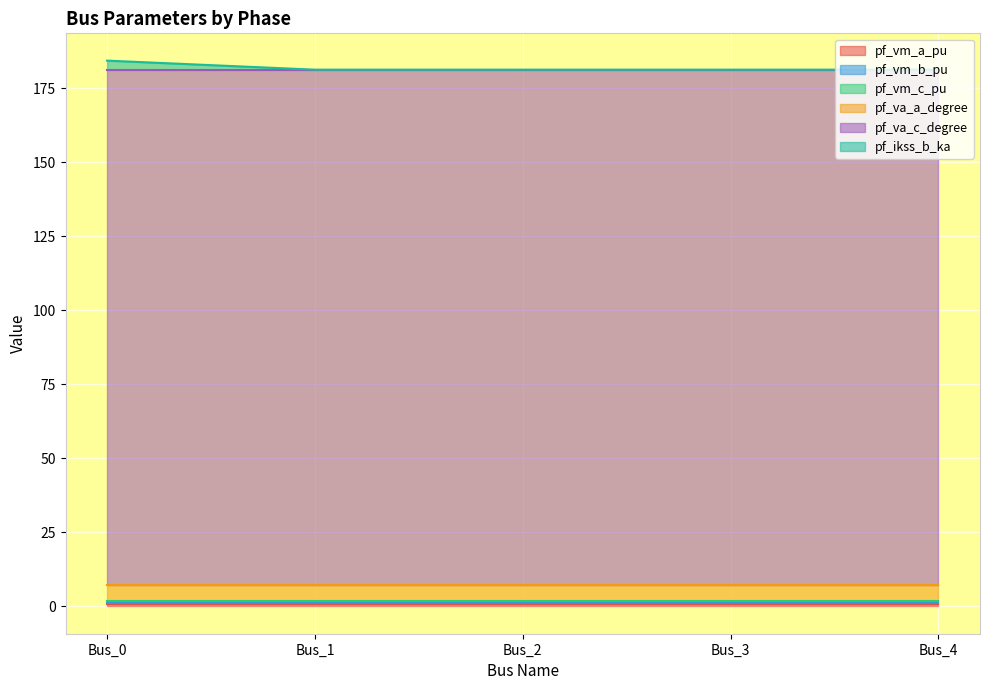

True or false: pf_va_c_degree and pf_vm_b_pu cross at least once.

False